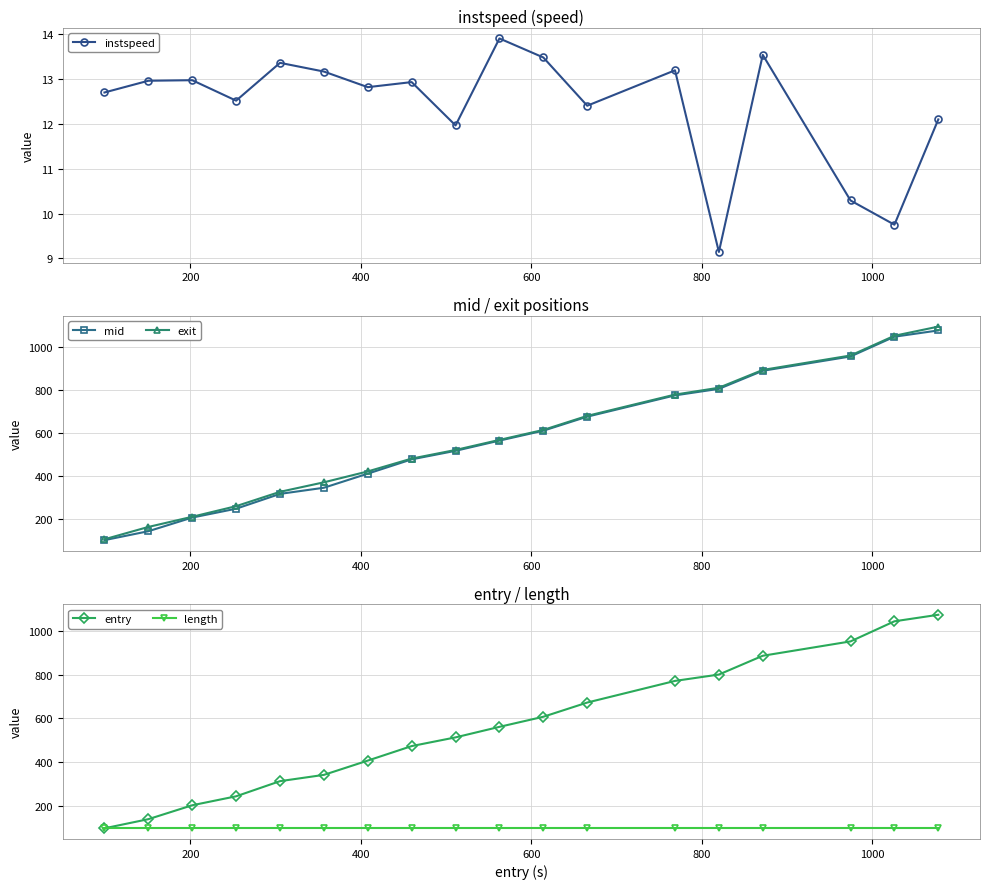

True or false: mid has more than 2 interior local peaks.

False